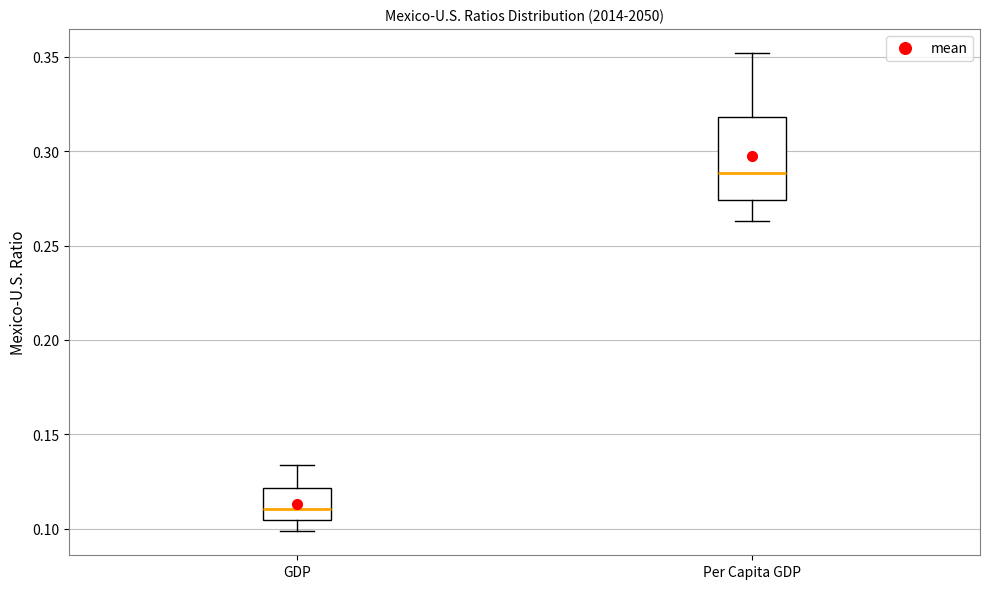

Comparing the boxes themselves (not the whiskers), which one is the tallest?

Per Capita GDP